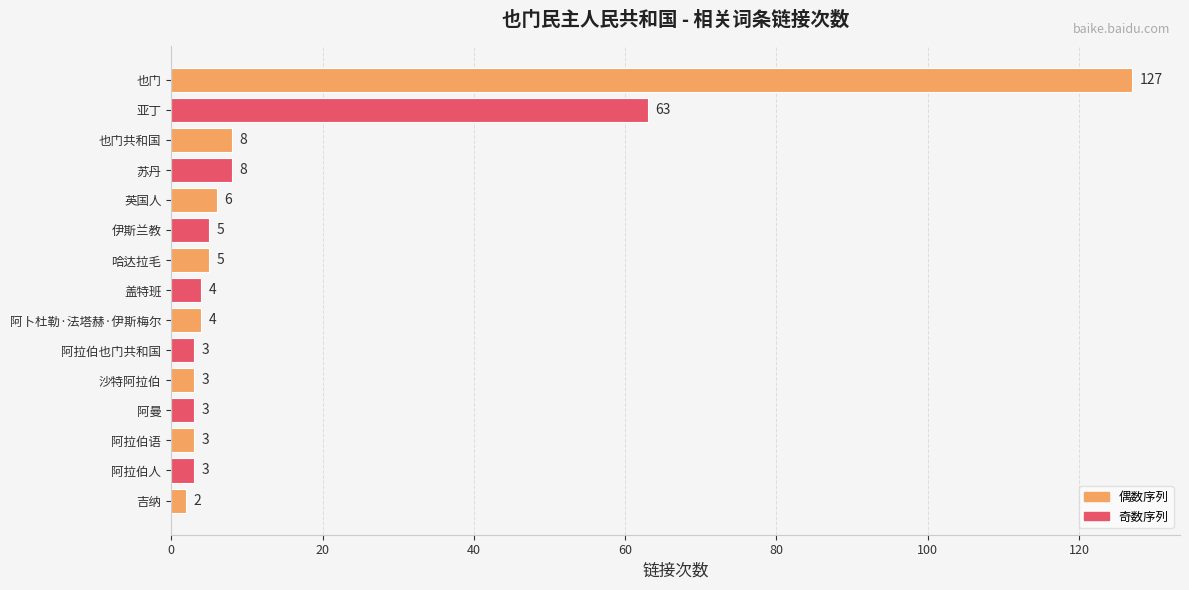

What is the greatest value displayed?

127